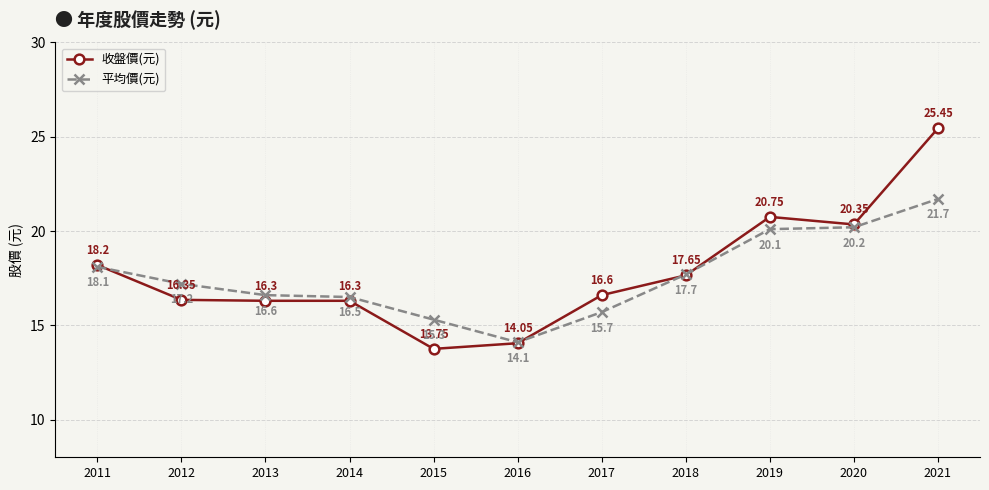

Does the chart display data point markers on the line(s)?

Yes